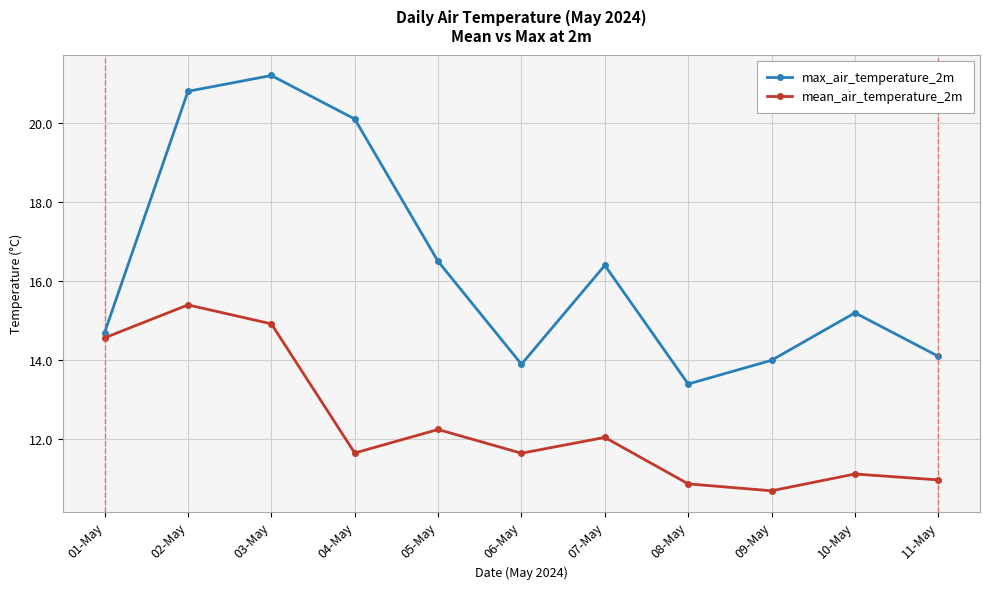

Which series has the largest total across all categories?

max_air_temperature_2m